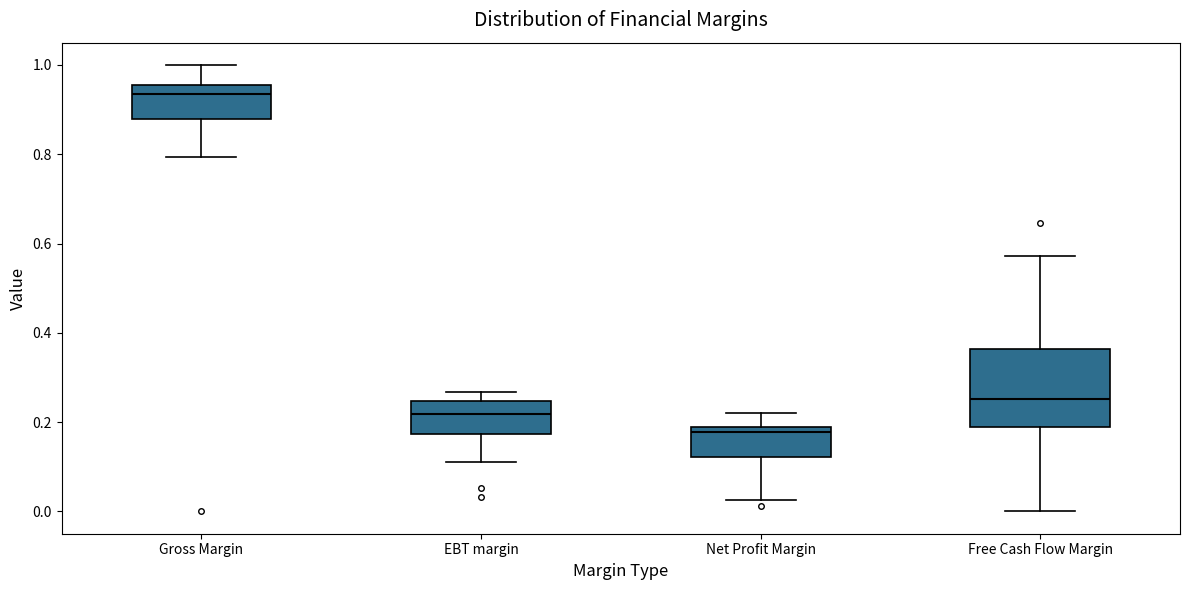

Where is the upper edge of the box for Net Profit Margin on the y-axis? The values are not printed on the chart, so give them approximately, as read against the axis.

0.18